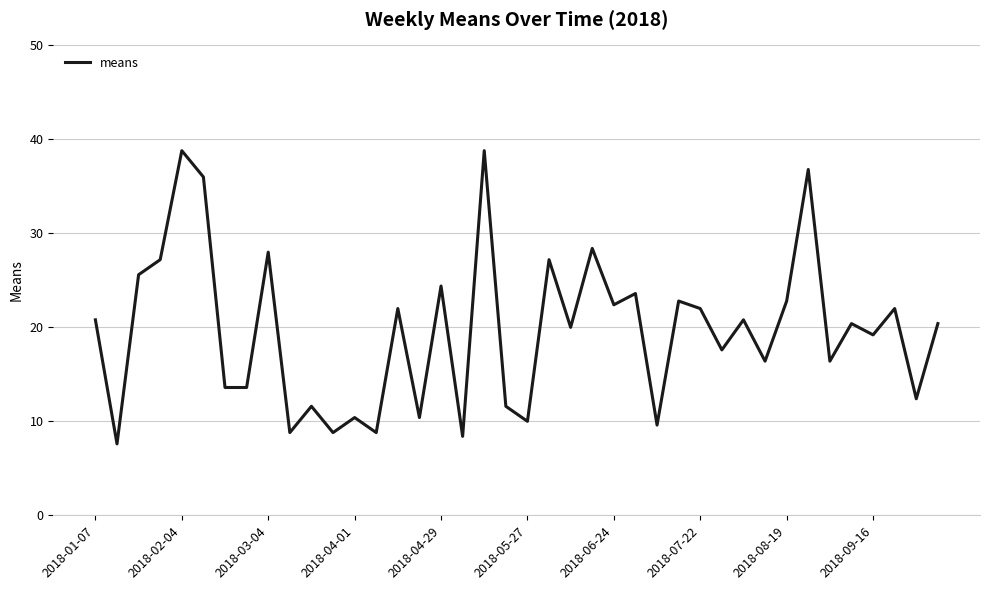

What is the difference between the maximum and minimum values?

31.2